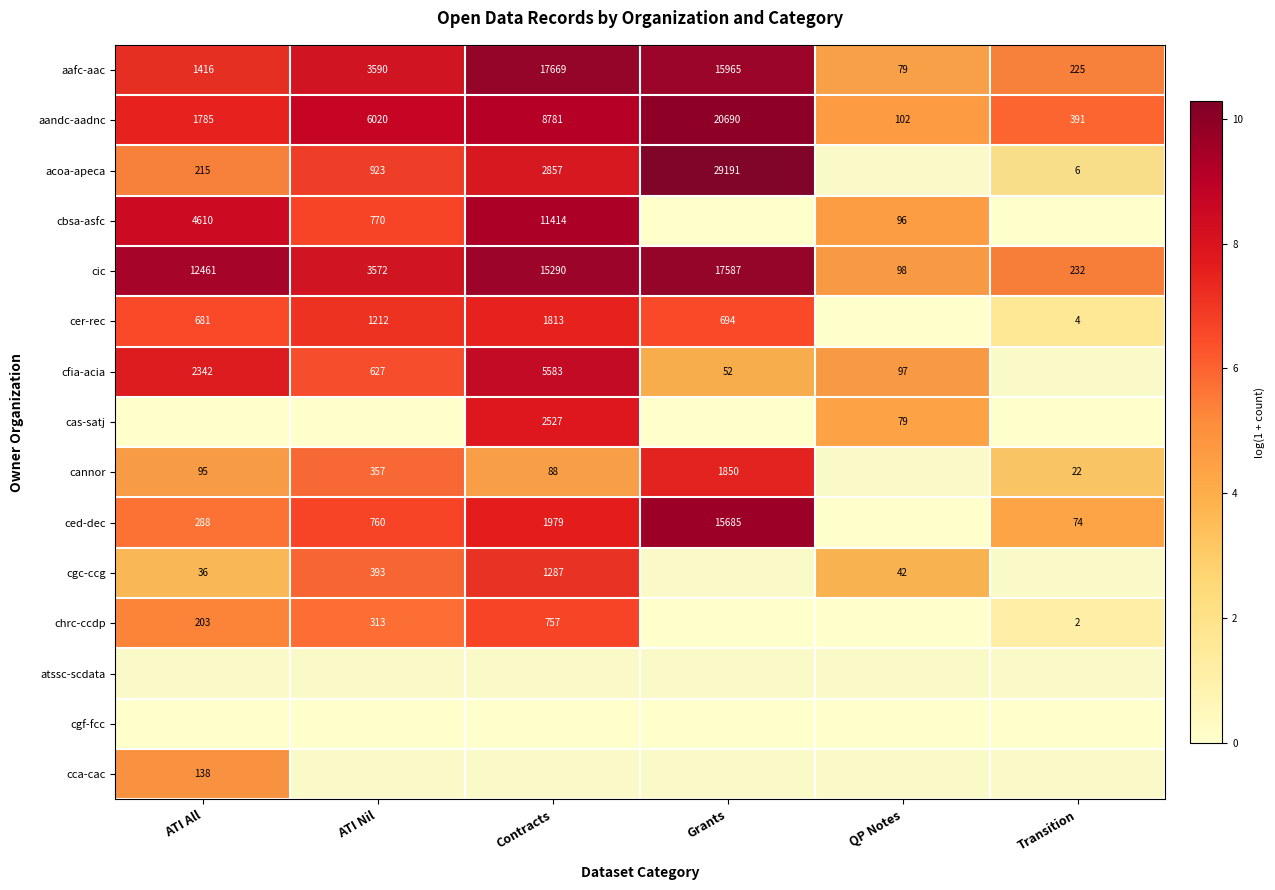

List the labels in order of aafc-aac value, largest first.

Contracts, Grants, ATI Nil, ATI All, Transition, QP Notes